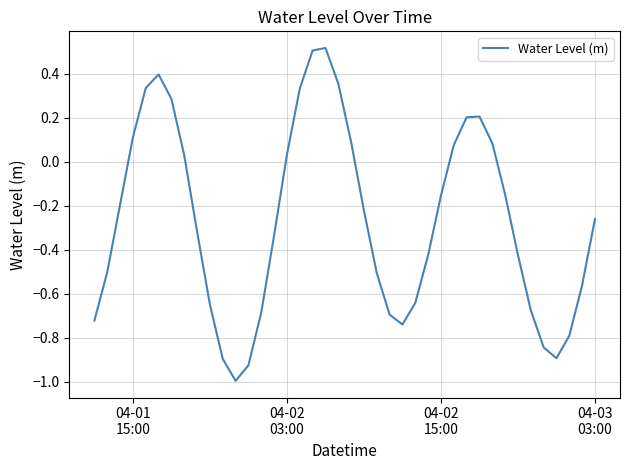

What is the difference between the maximum and minimum values?

1.5